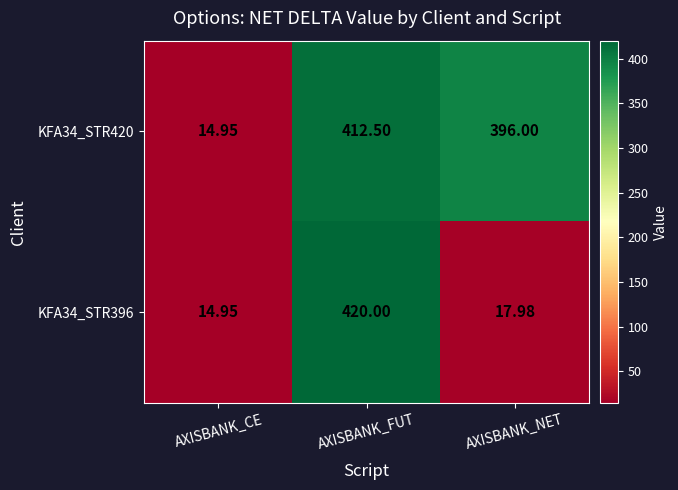

Which series has the largest total across all categories?

KFA34_STR420